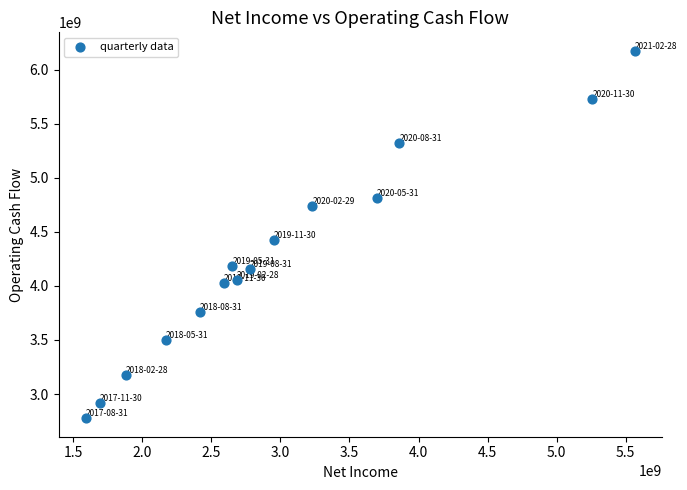

What is the range of Y values (max minus min)?

3398766000